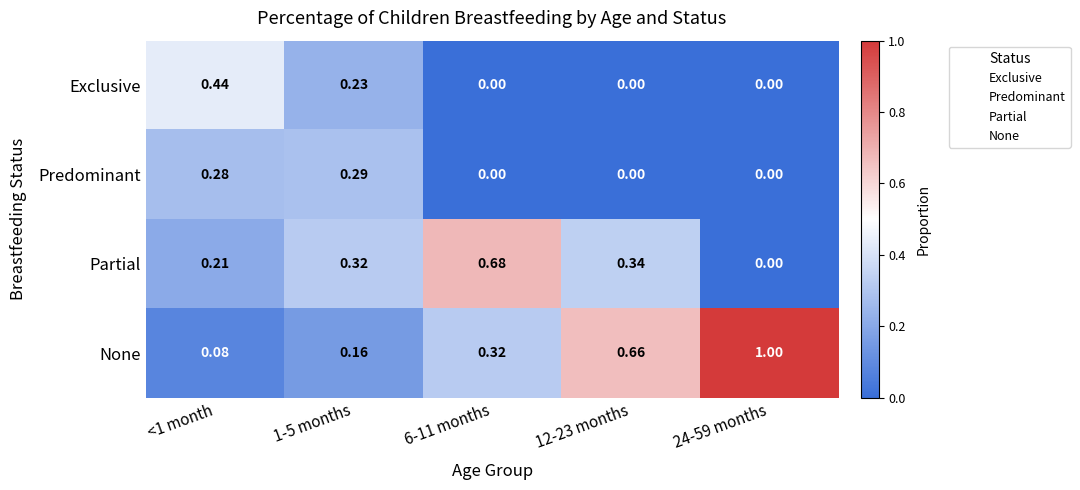

Which series has the widest spread of values?

None